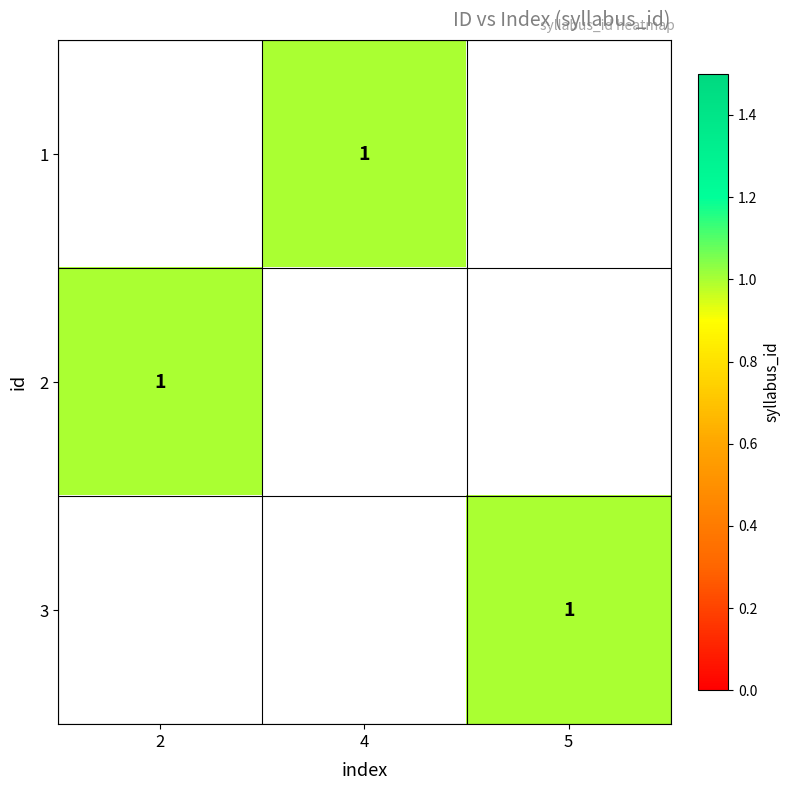

Which series has the largest range (max minus min)?

2